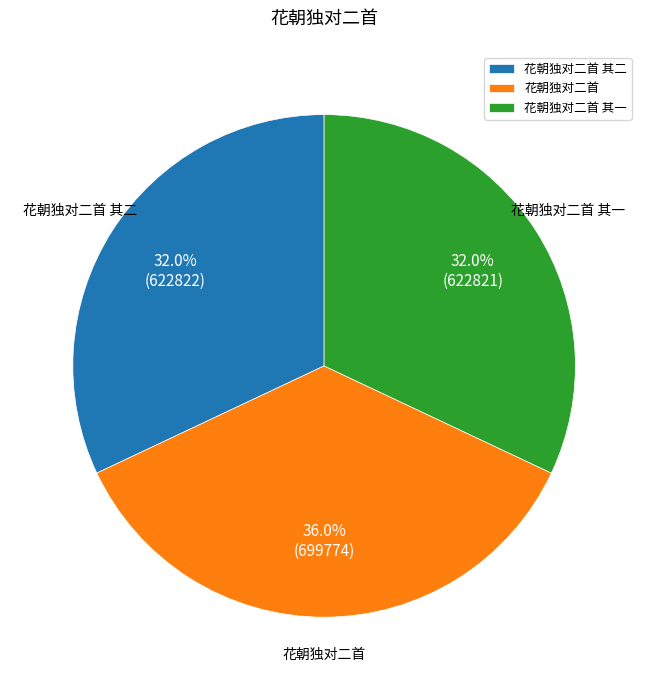

Does any single category account for the majority?

No